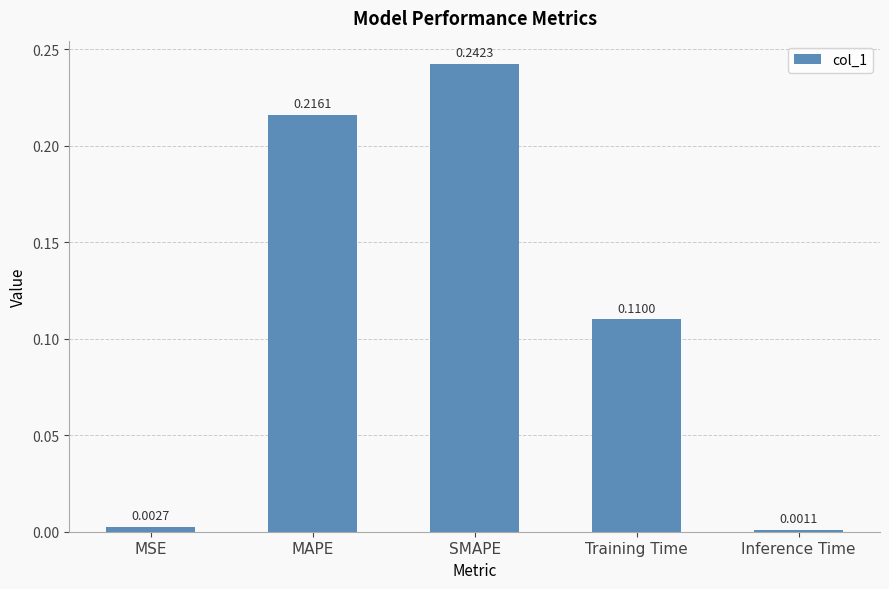

Between MSE and Training Time, which is larger?

Training Time